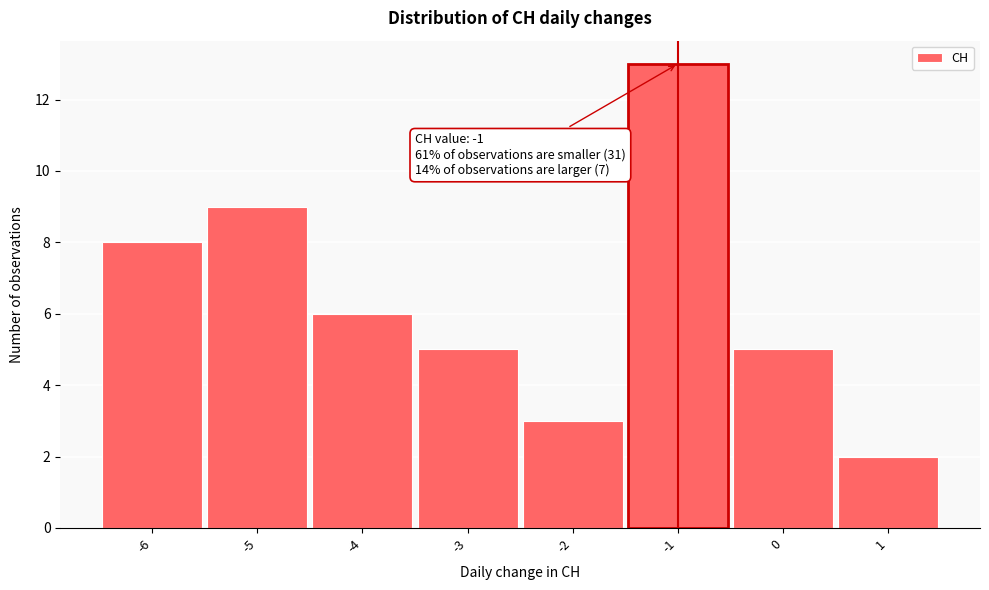

Over which range of the x-axis is the bar tallest?

-1.5 to -0.5